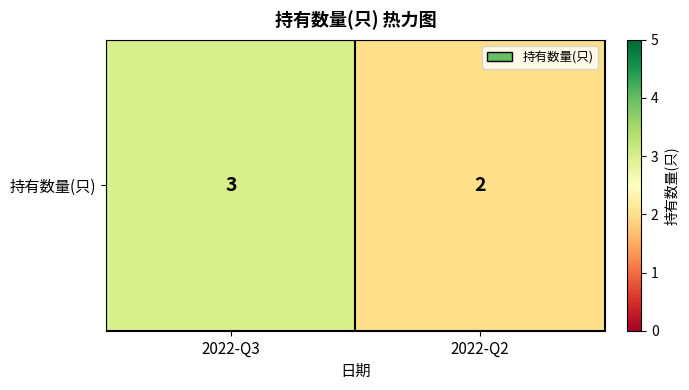

Reading right to left, what are all the values shown in this chart?

2	3